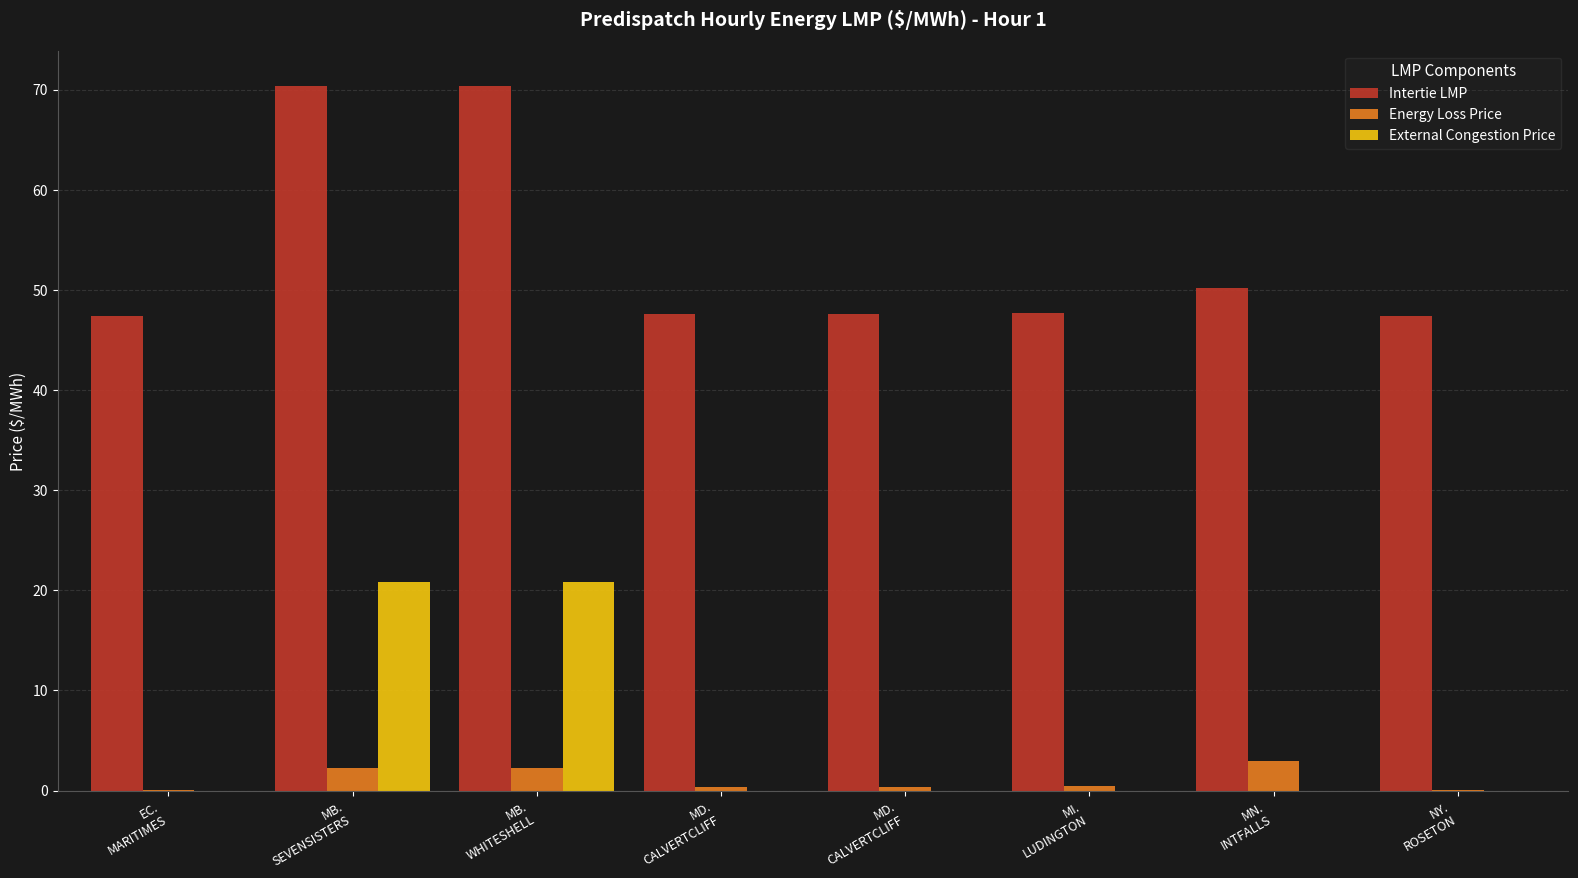

Between MB.
WHITESHELL and MD.
CALVERTCLIFF, which is larger?

MB.
WHITESHELL